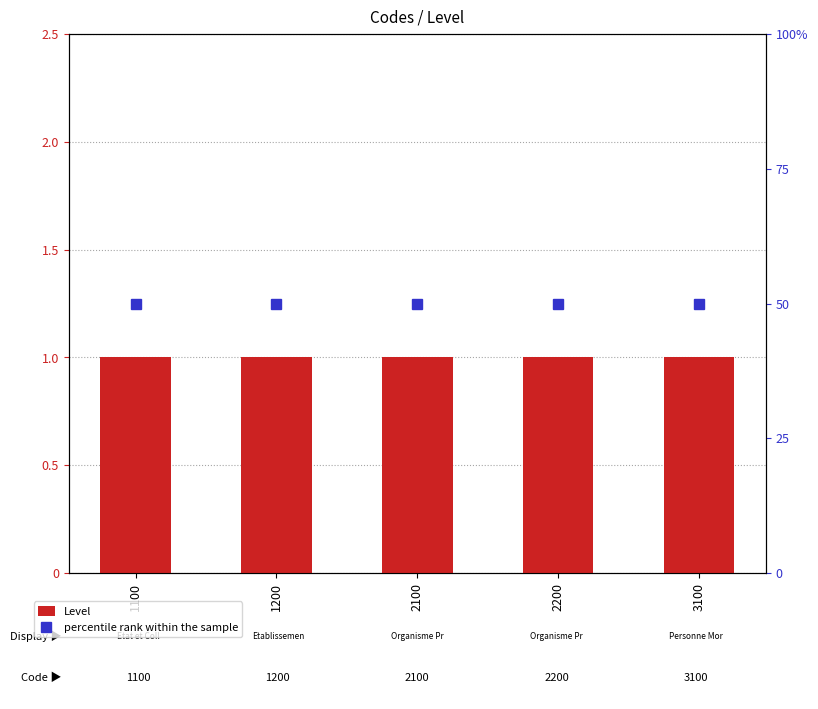

True or false: percentile rank within the sample has a value of 0.3 at 3100.

False